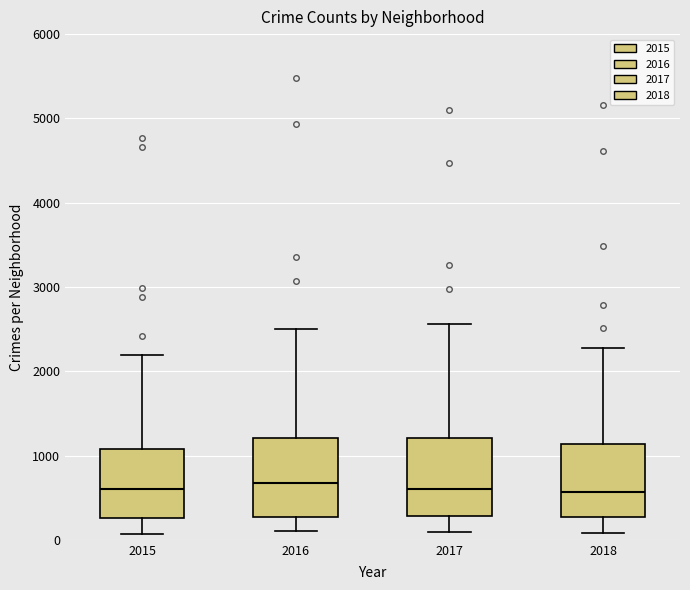

Reading left to right, transcribe this box plot: for each box, give where its median line is, the range the box spans, and where its two whiskers end, as read against the y-axis. The values are not printed on the chart, so give them approximately, as read against the axis.

2015: median 600, box 300 to 1100, whiskers 100 to 2200
2016: median 700, box 300 to 1200, whiskers 100 to 2500
2017: median 600, box 300 to 1200, whiskers 100 to 2600
2018: median 600, box 300 to 1100, whiskers 100 to 2300